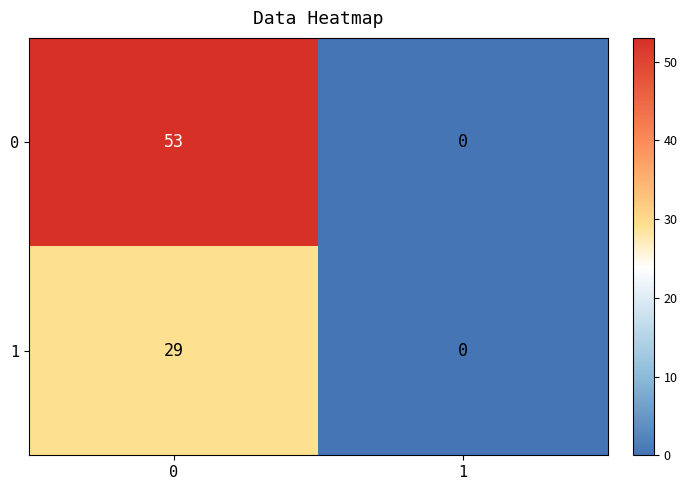

What is the difference between the 0 values at 0 and 1?

53